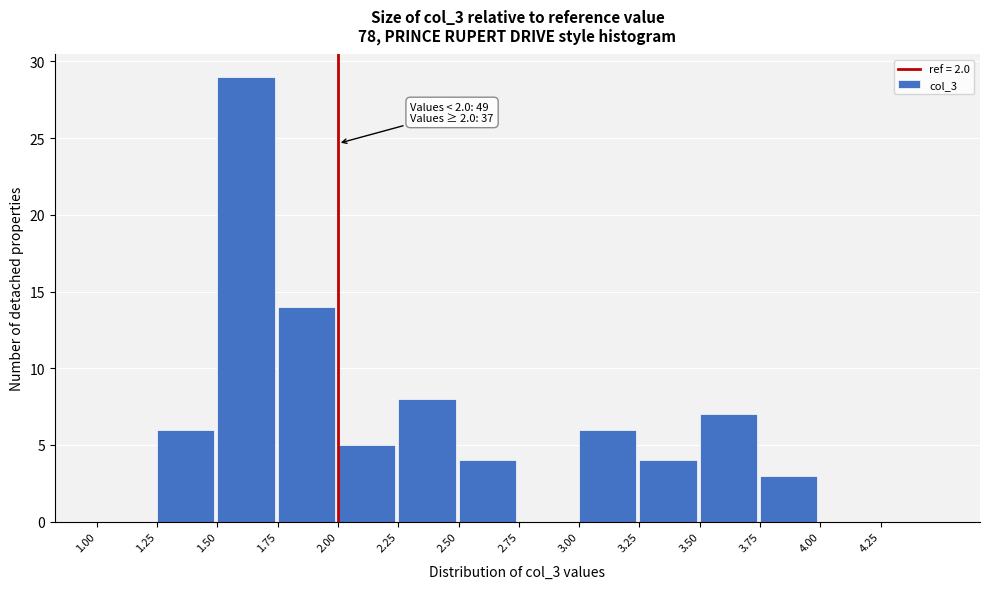

Which range on the x-axis has the tallest bar?

1.50 to 1.75